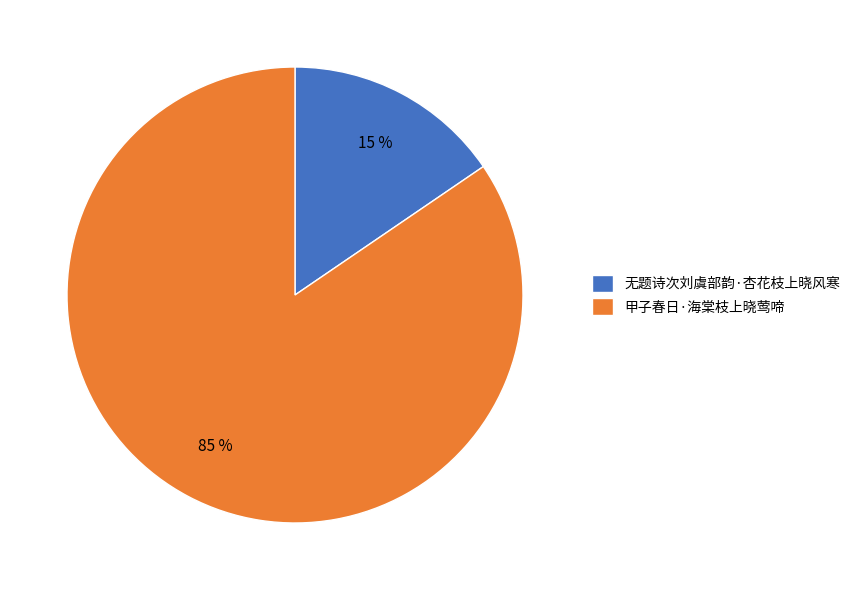

What percentage is the 甲子春日·海棠枝上晓莺啼 slice, to the nearest percent?

85%